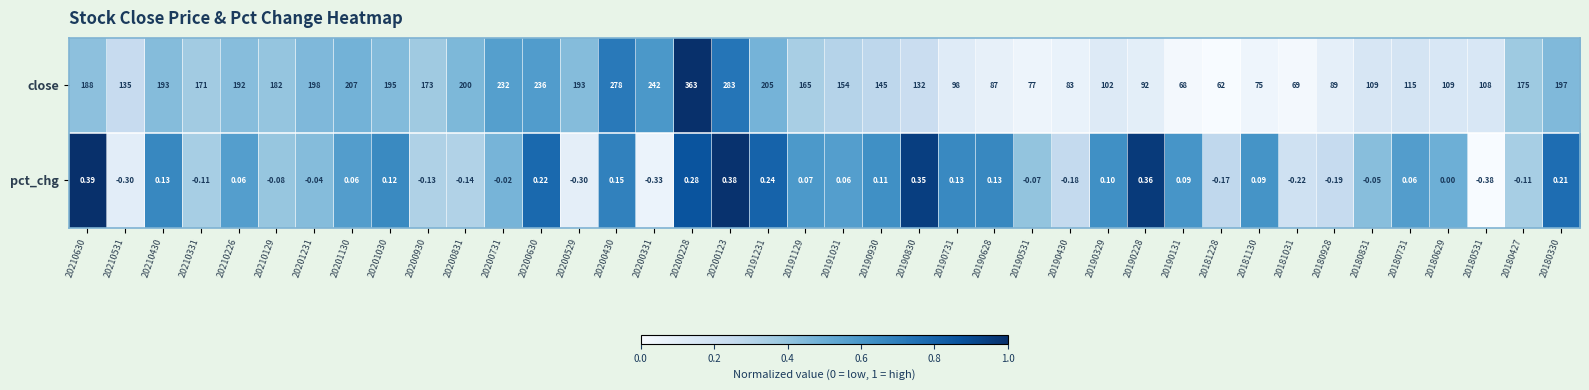

How many categories are shown in the chart?

40